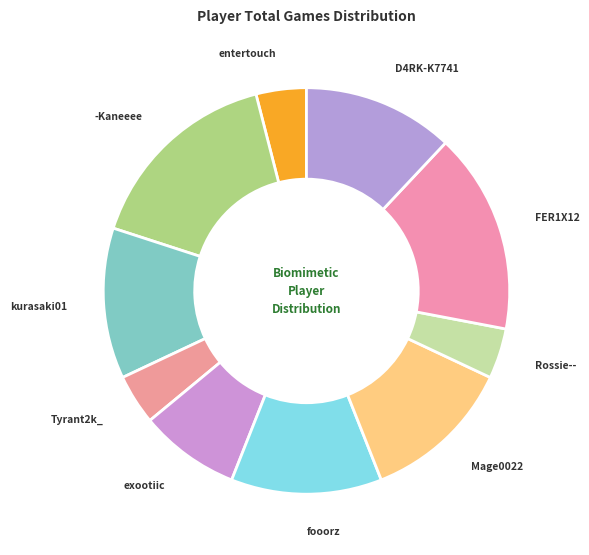

Approximately how many times larger is the value at exootiic compared to Mage0022?

0.7